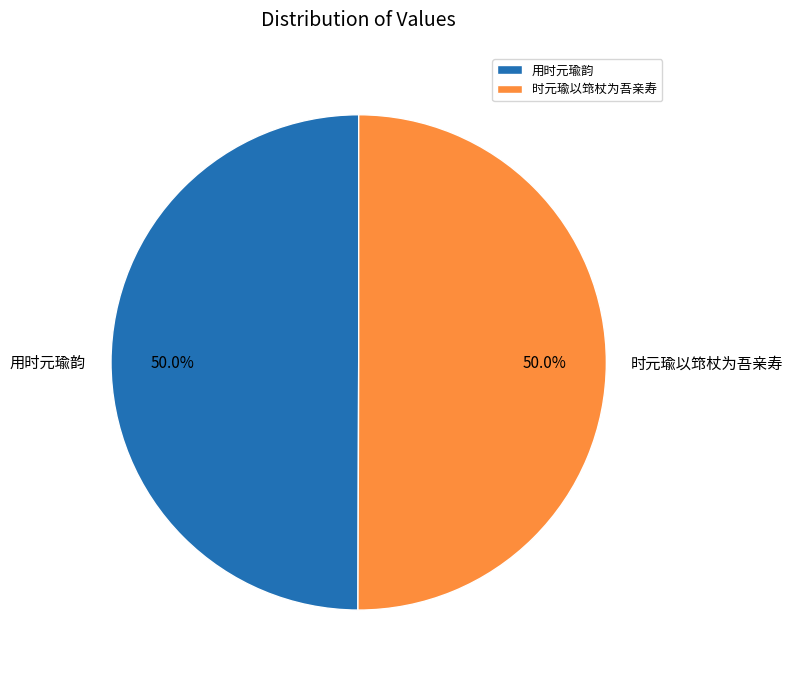

To the nearest percent, what portion does 时元瑜以筇杖为吾亲寿 represent?

50%